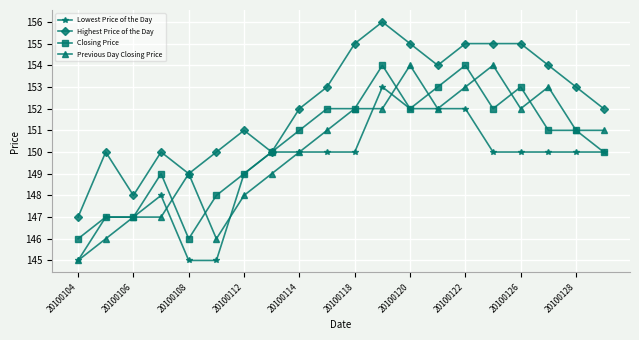

True or false: Previous Day Closing Price has more than 0 interior local peaks.

True